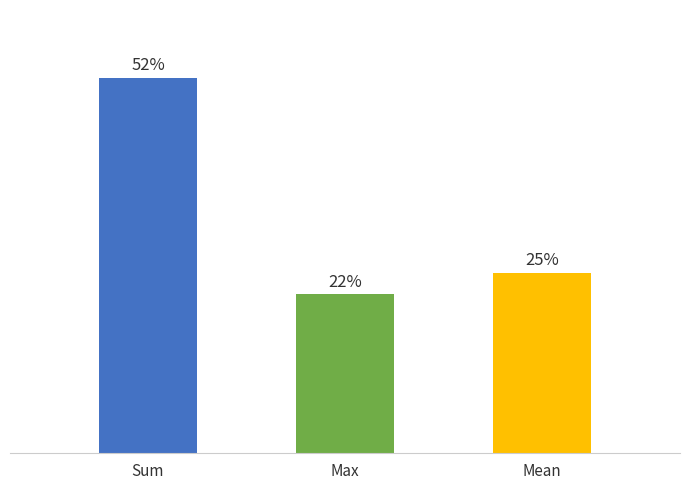

What is the label of the 2nd bar from the right?

Max